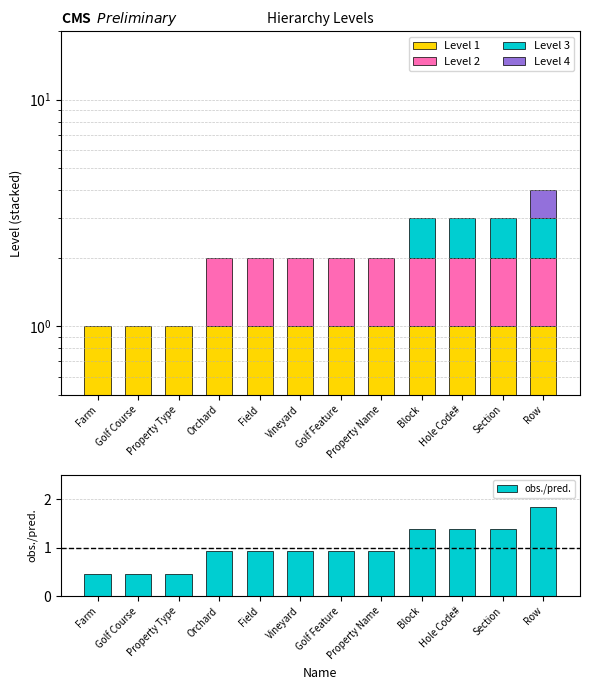

What is the smallest value displayed?

0.5